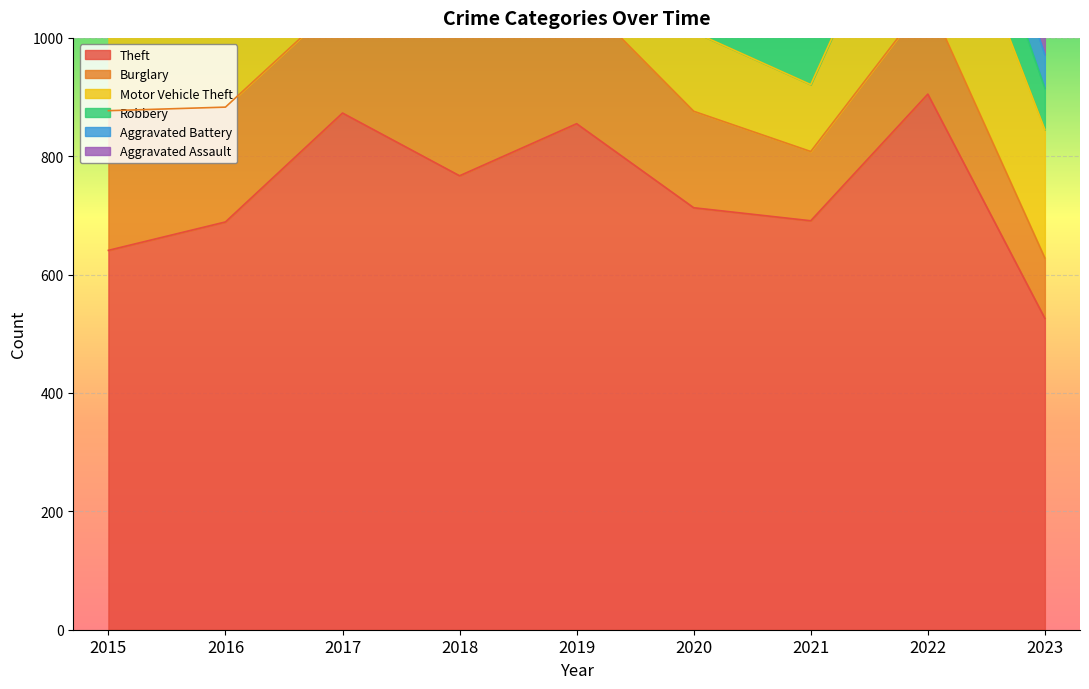

What are all the series names shown in the legend?

Theft, Burglary, Motor Vehicle Theft, Robbery, Aggravated Battery, Aggravated Assault